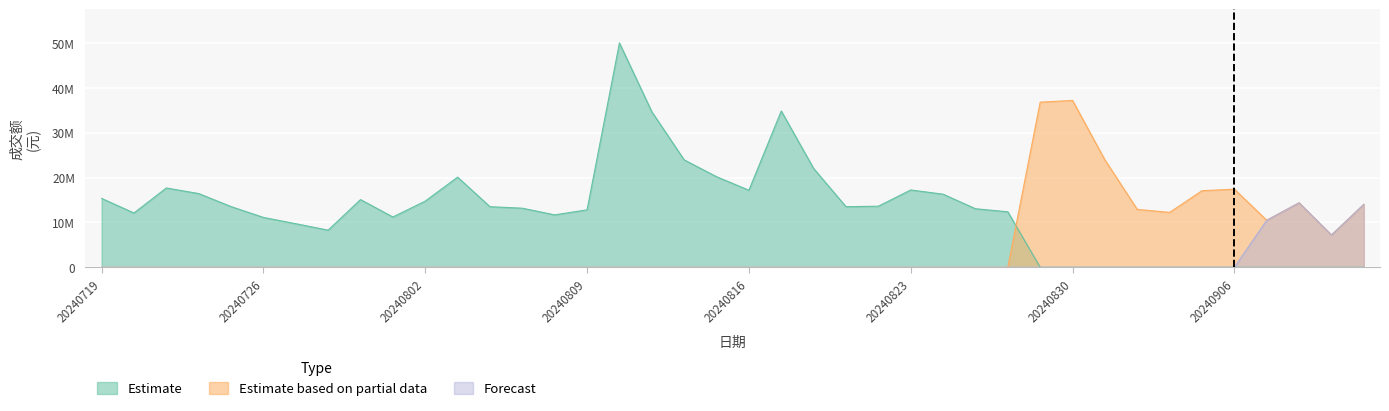

At which label does Forecast reach its minimum?

20240719